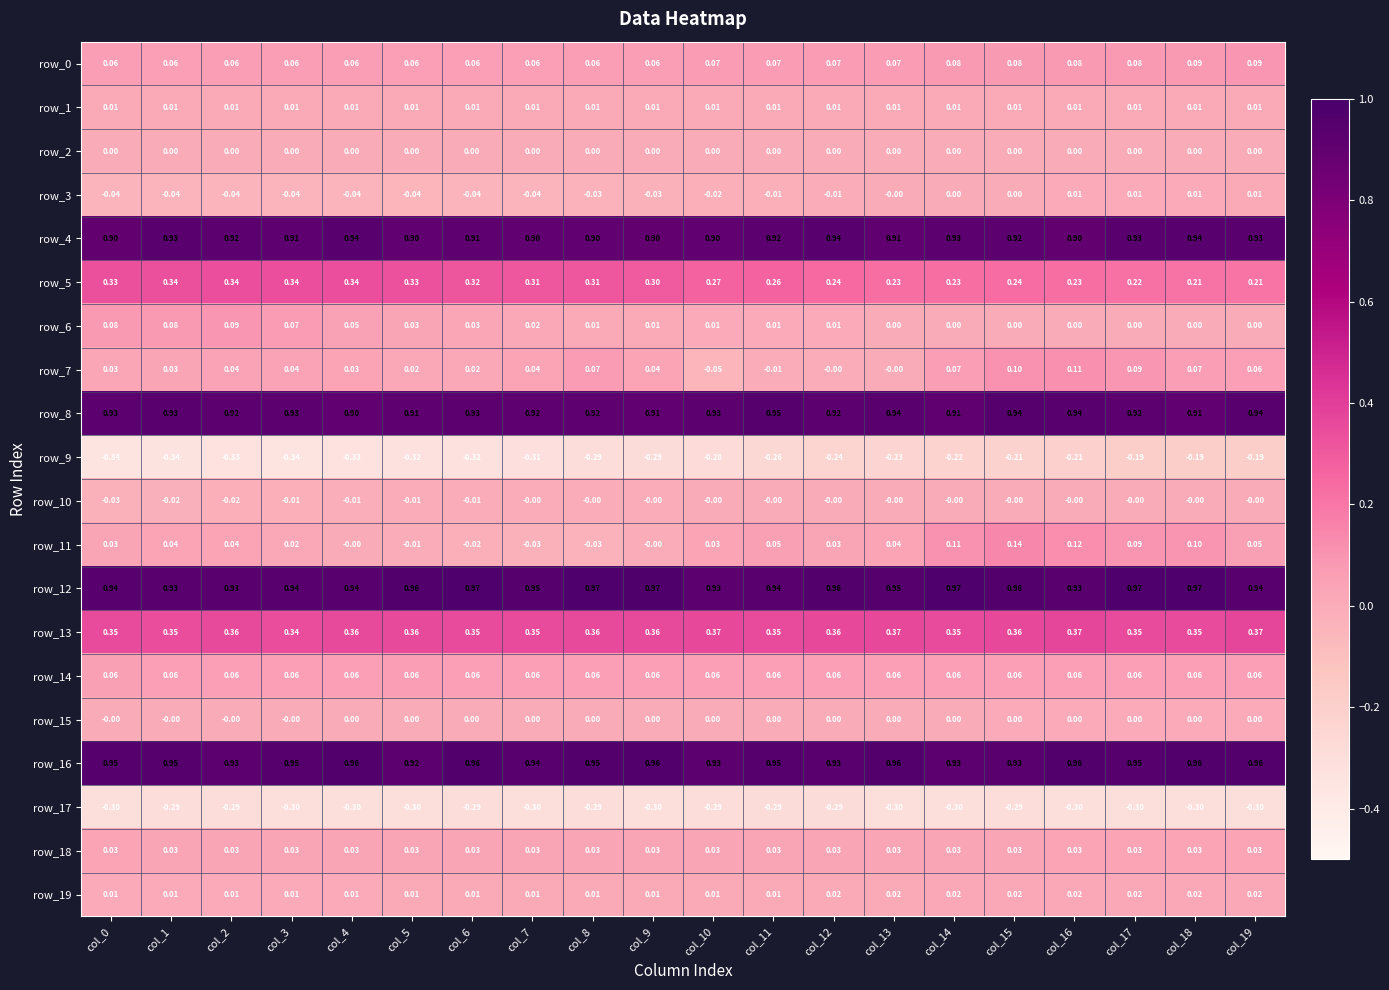

Is the value of row_7 at col_14 greater than the value of row_9 at col_6?

Yes